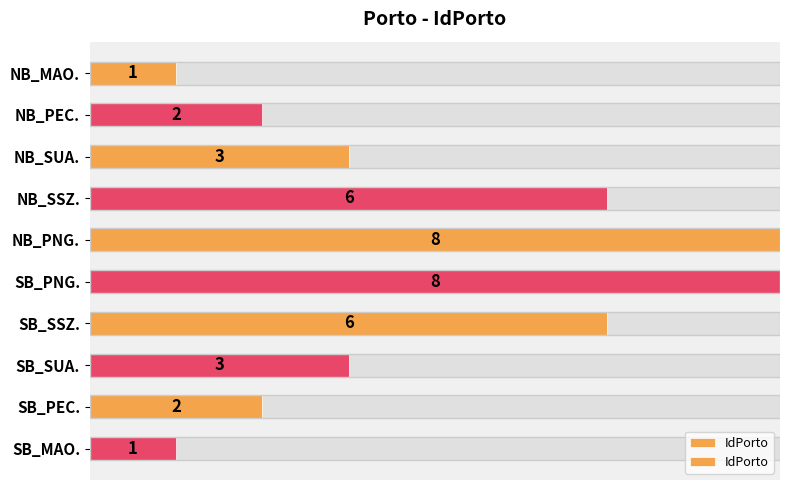

How many series are shown in this chart?

1